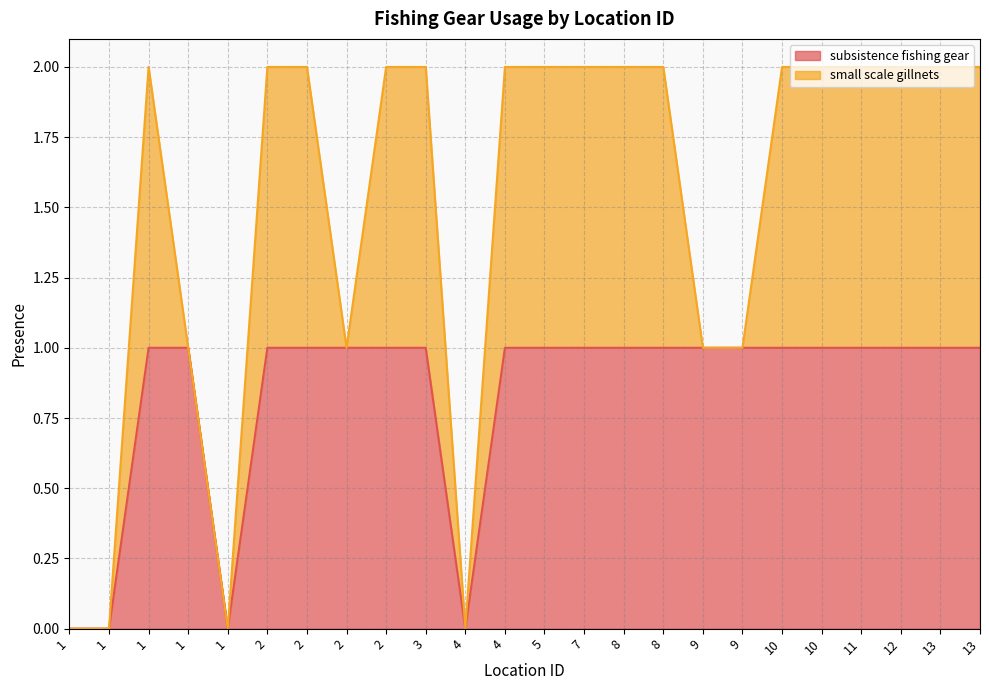

What is the approximate value at 9?

1